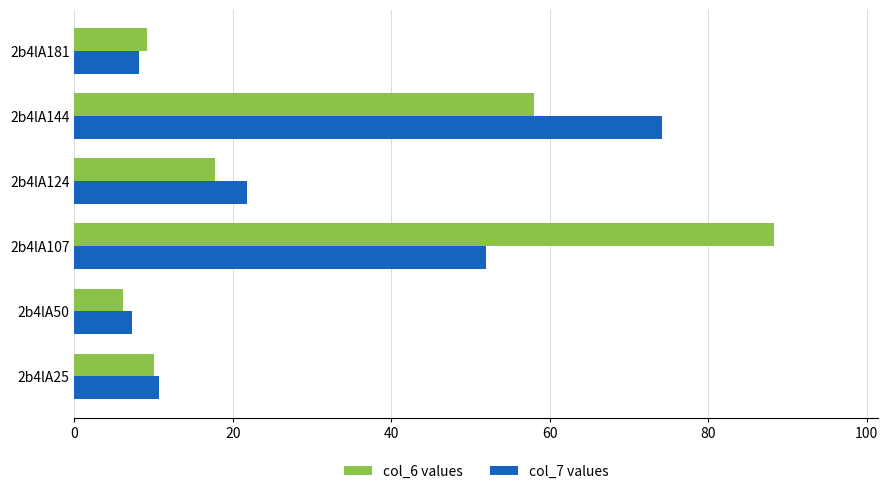

The col_7 values series shows 48.7 at 2b4lA144. True or false?

False